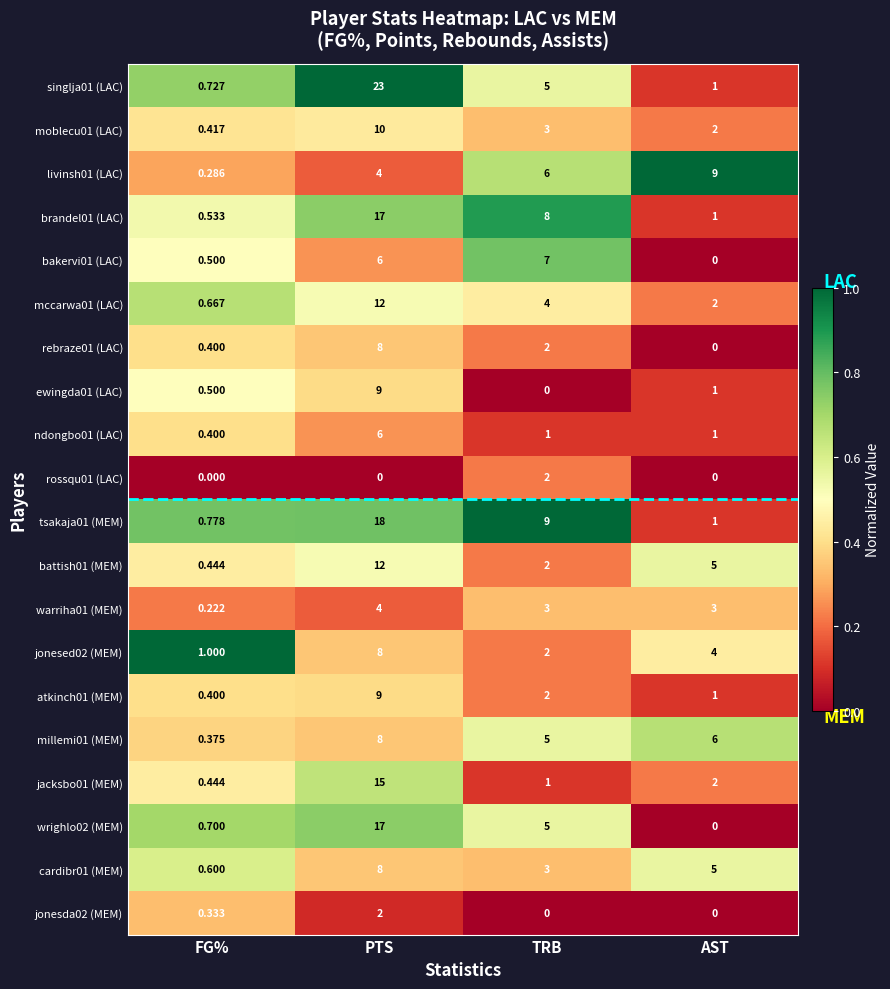

Which category has the highest value across all series?

PTS